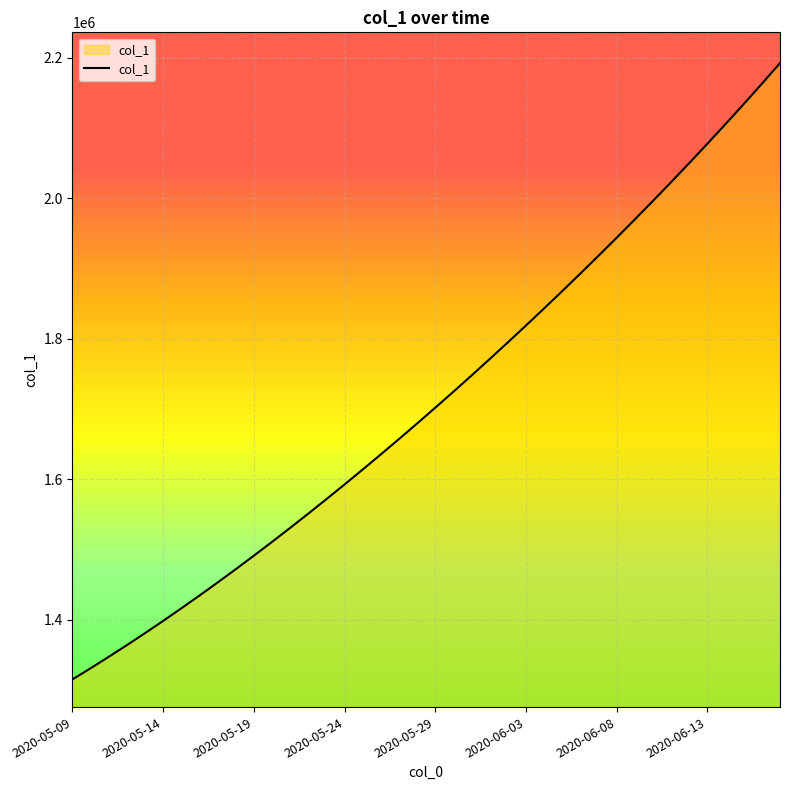

Count the number of data series in this chart.

1